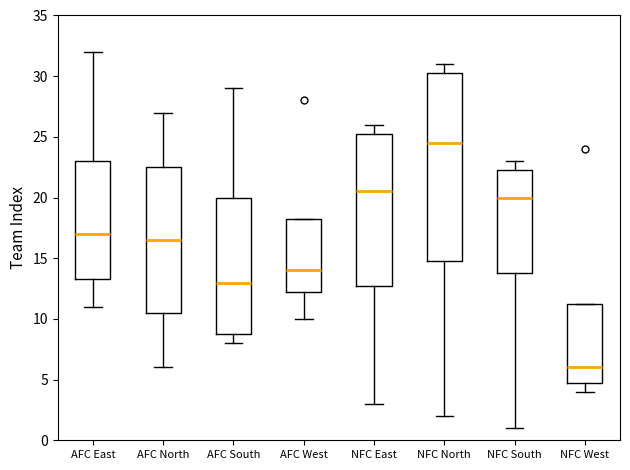

Where does the upper whisker of the box for NFC South end on the y-axis? The values are not printed on the chart, so give them approximately, as read against the axis.

23.0